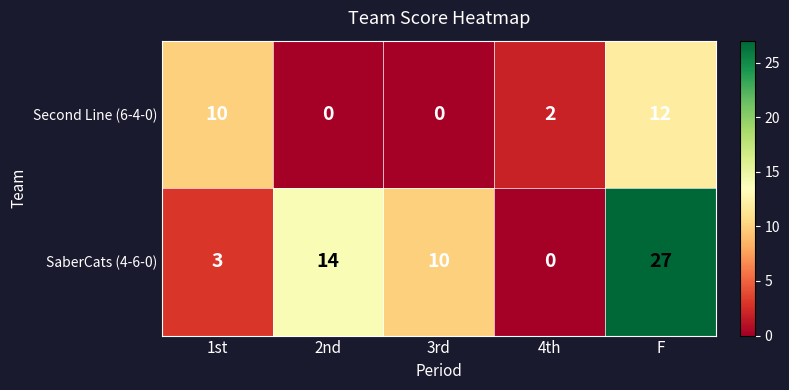

What is the sum of the SaberCats (4-6-0) values at F and 3rd?

37